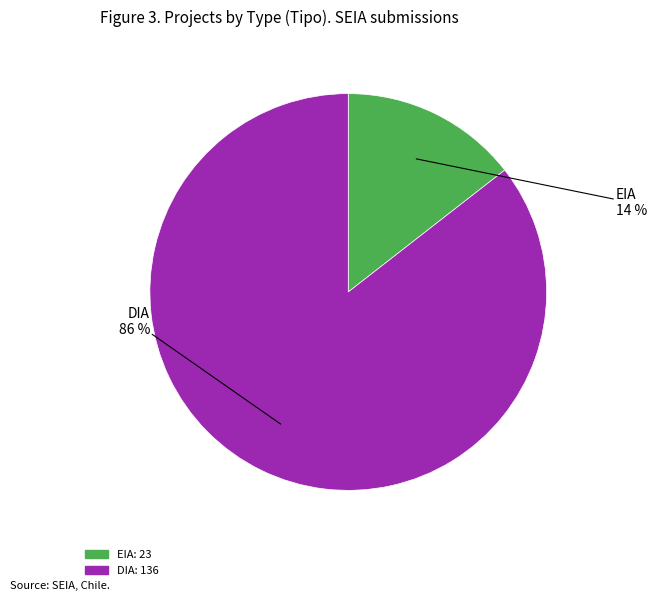

Do EIA and DIA together represent more than half of the pie?

Yes